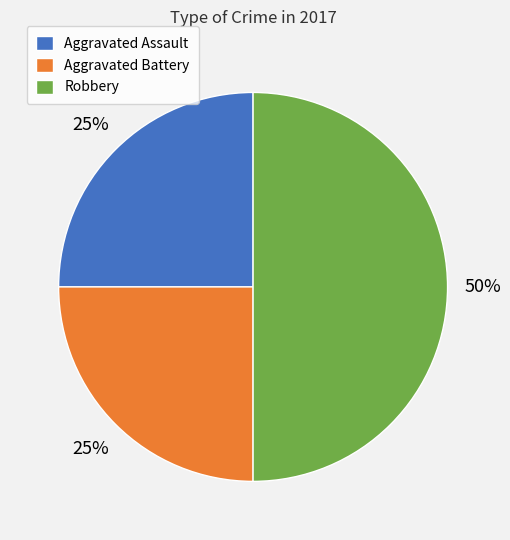

Which has a higher value, Aggravated Assault or Robbery?

Robbery